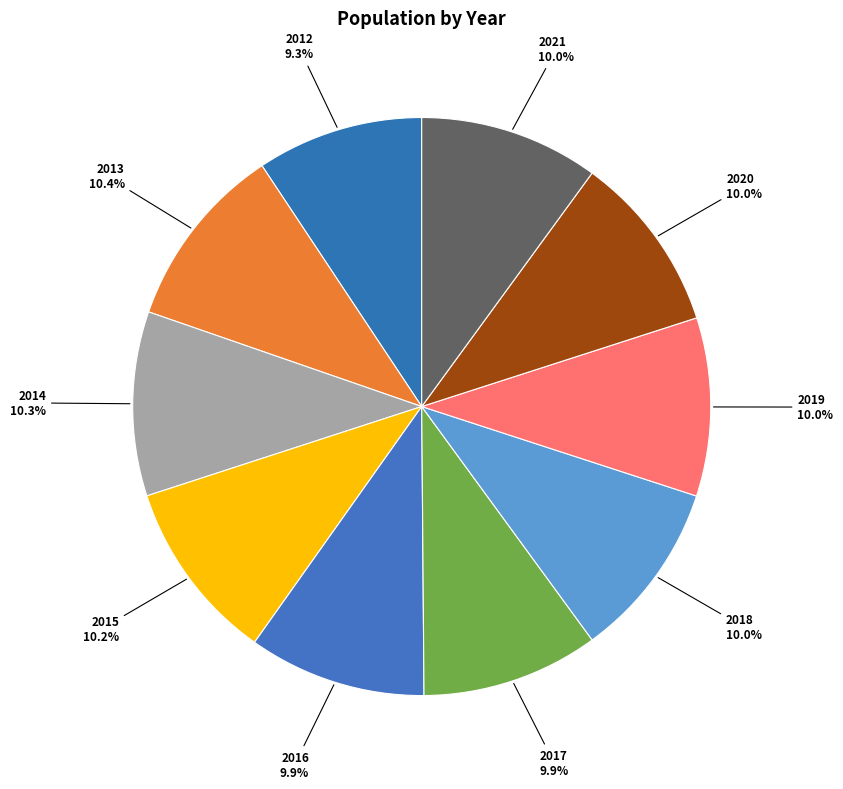

To the nearest percent, what is the average slice percentage?

10%